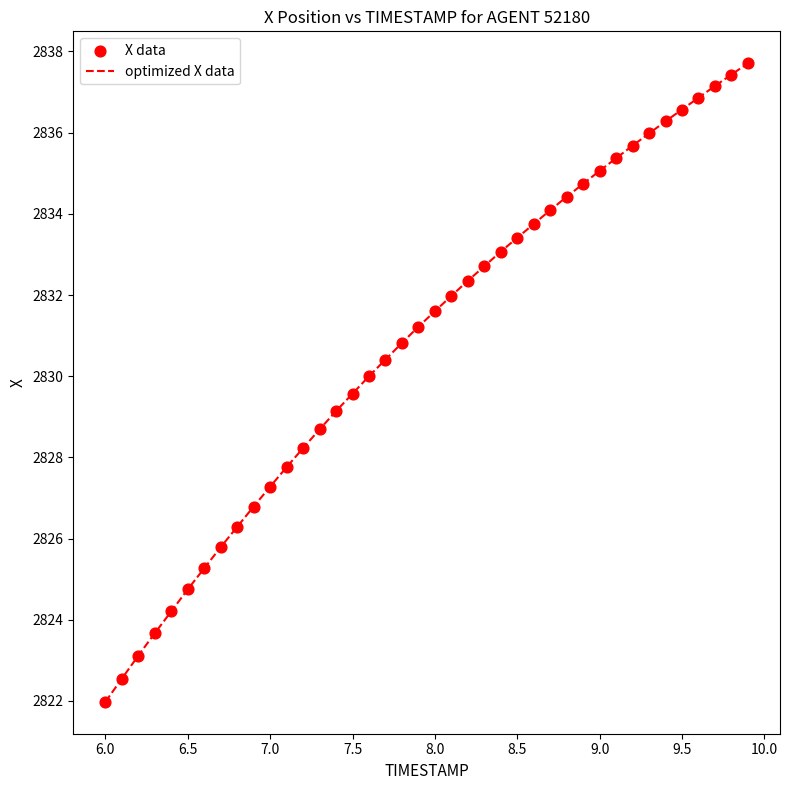

What is the greatest value displayed?

2837.7